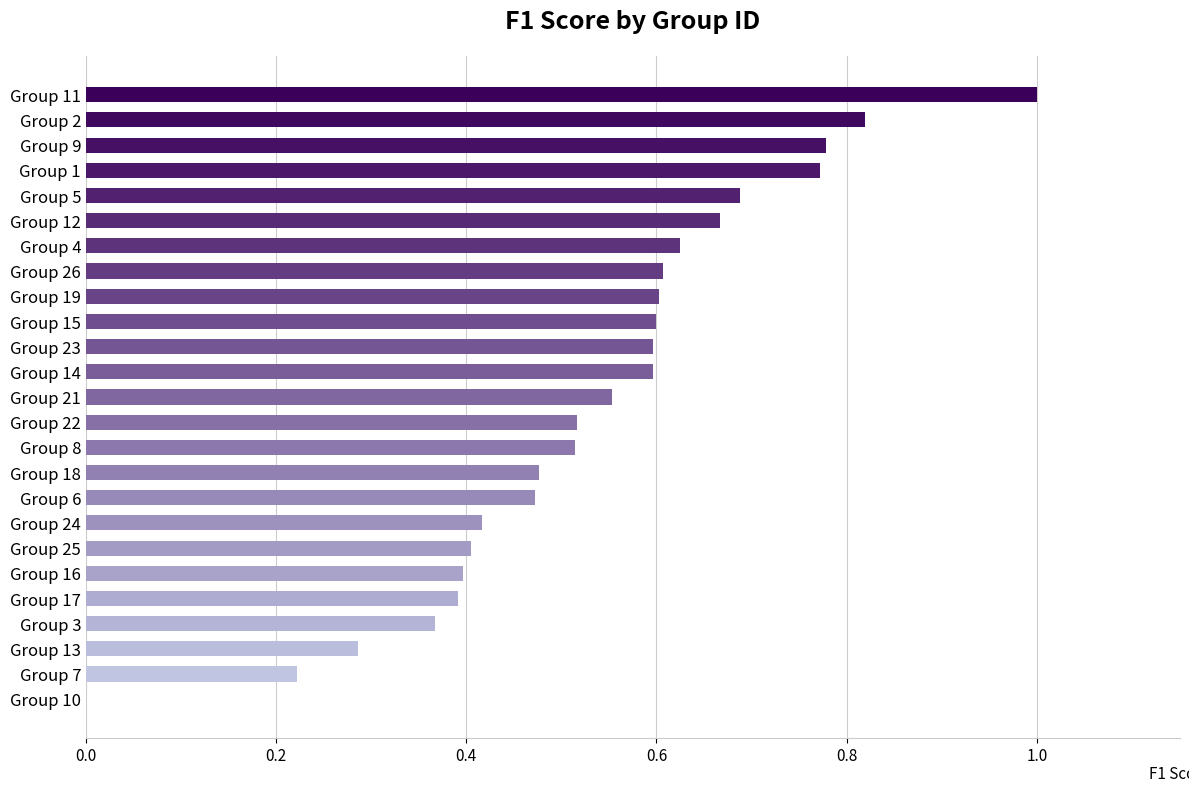

Where is the data nearest to the value 0?

Group 10